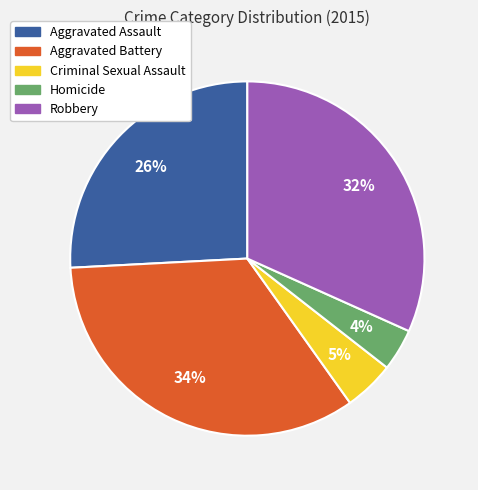

Does any single category account for the majority?

No